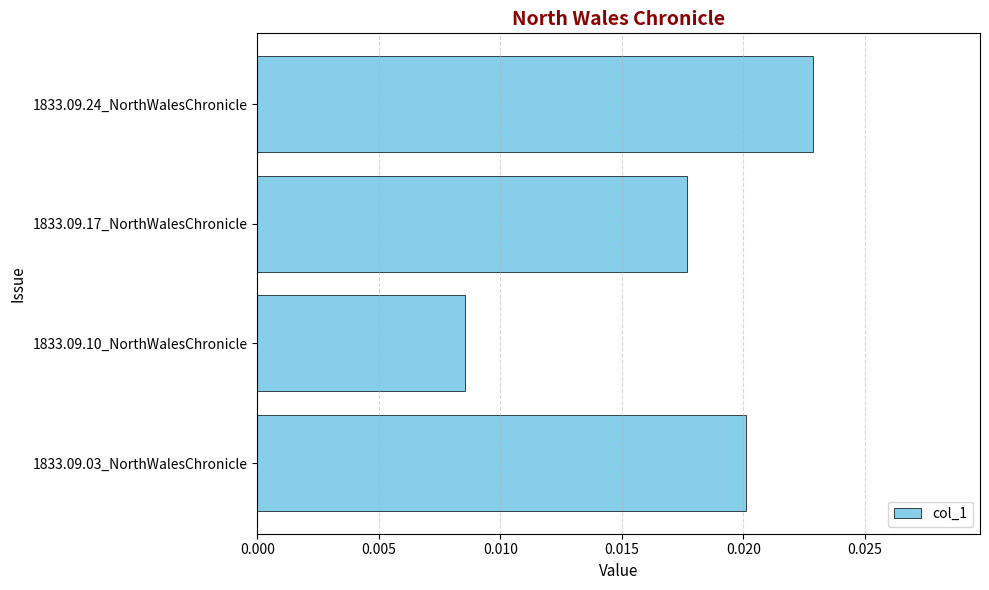

Where is the data nearest to the value 0?

1833.09.10_NorthWalesChronicle